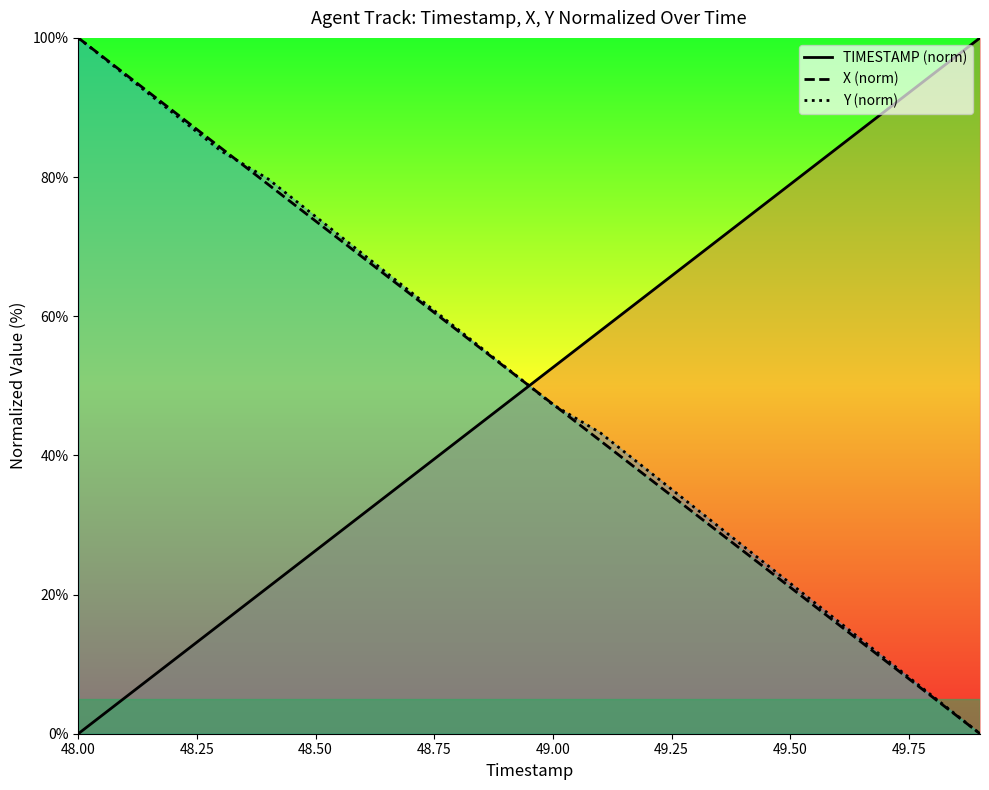

What is the difference between the maximum and second lowest values in the X (norm) series?

94.7